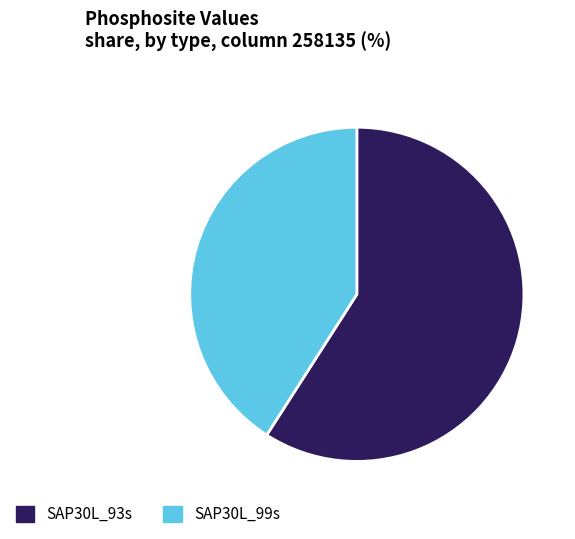

Do SAP30L_93s and SAP30L_99s together represent more than half of the pie?

Yes